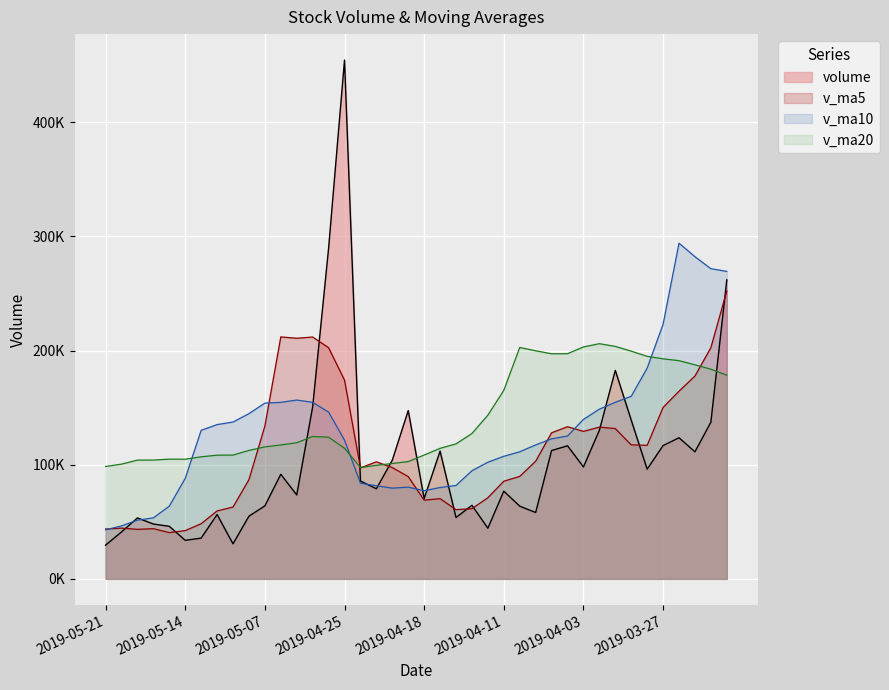

Reading left to right, what are all the values shown in this chart?

volume: 29536.8	41125.0	53396.7	48039.5	46017.8	33752.0	35703.4	56340.0	30690.0	54914.4	63924.0	91600.9	73511.9	150640.0	289453.9	454403.3	85726.0	78903.9	103947.0	147409.3	70320.2	111925.9	53743.1	64434.1	44368.0	76840.0	63686.0	58102.2	112394.0	116567.8	98014.0	130108.6	182612.2	139061.9	96075.5	116747.6	123594.0	111295.3	137245.1	261881.6
v_ma5: 43623.2	44466.2	43381.9	43970.5	40500.6	42279.9	48314.3	59493.8	62928.2	86918.2	133826.1	211922.0	210747.0	211825.4	202486.8	174077.9	97261.3	102501.3	97469.1	89566.5	68958.3	70262.2	60614.2	61486.1	71078.1	85518.0	89752.8	103037.3	127939.3	133272.9	129174.4	132921.1	131618.2	117354.9	116991.5	150152.7	164373.6	177667.5	202479.8	252215.5
v_ma10: 42951.6	46390.3	51437.9	53449.4	63709.4	88053.0	130118.2	135120.4	137376.8	144702.5	153952.0	154591.6	156624.1	154647.3	146026.7	121518.1	83761.8	81557.8	79477.6	80322.3	77238.1	80007.5	81825.8	94712.7	102175.5	107346.2	111337.0	117327.8	122647.1	125132.2	139663.6	148647.4	154642.9	159917.3	184603.5	222968.2	294024.3	282175.7	271679.8	269295.9
v_ma20: 98451.8	100491.0	104031.0	104048.3	104868.1	104785.6	106940.0	108339.1	108427.2	112512.4	115595.1	117299.6	119225.0	124680.0	124101.1	114432.1	97549.4	99442.8	101062.3	102727.2	108450.9	114327.4	118234.3	127315.0	143389.5	165157.2	202680.7	199751.8	197163.5	197214.0	203132.4	205992.4	203605.2	199439.9	194922.9	192713.1	191126.7	187473.7	183642.5	178380.2